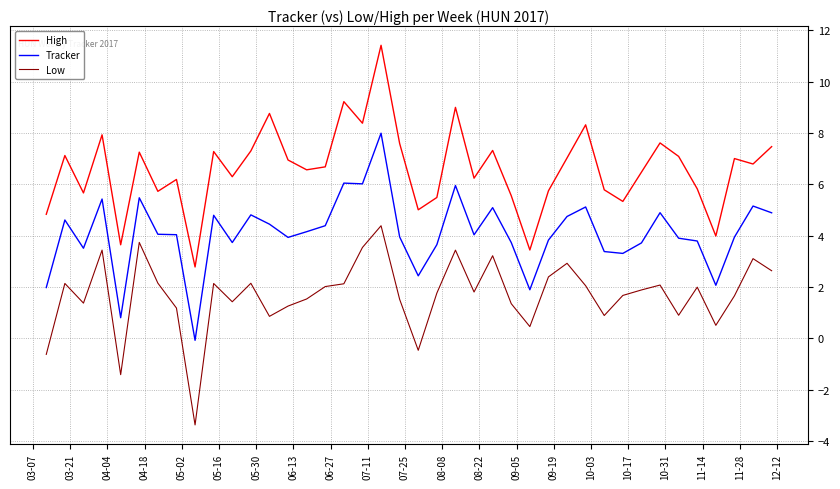

Which series has the largest range (max minus min)?

High